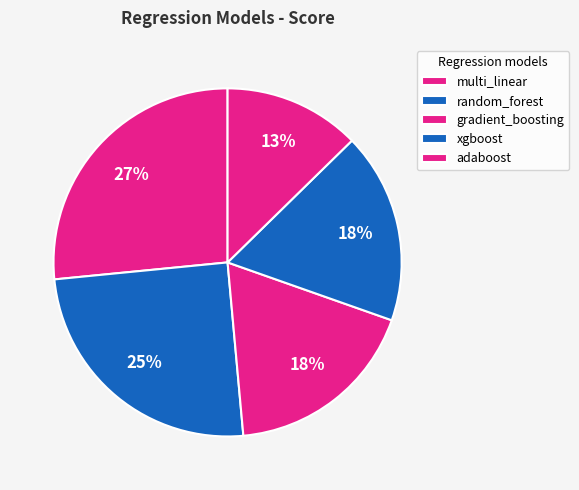

The multi_linear slice represents 27% of the pie. True or false?

True